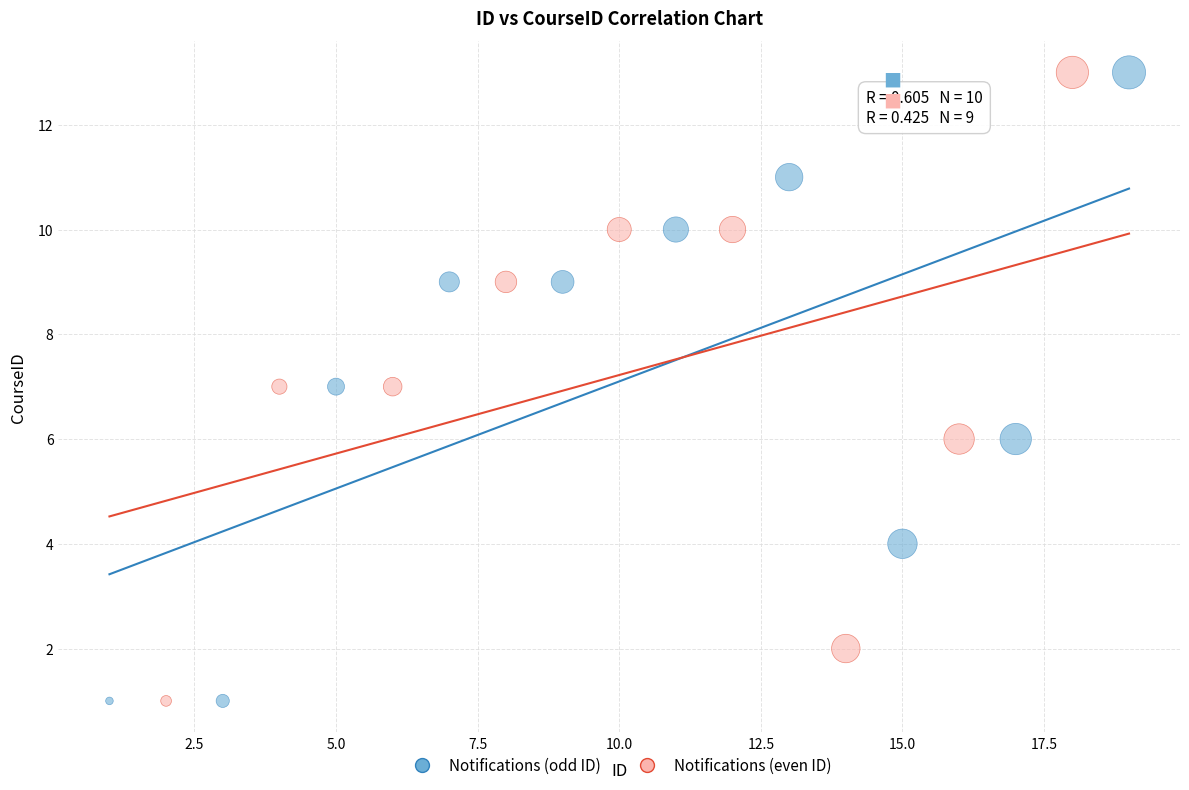

What are all the series names shown in the legend?

Notifications (odd ID), Notifications (even ID)